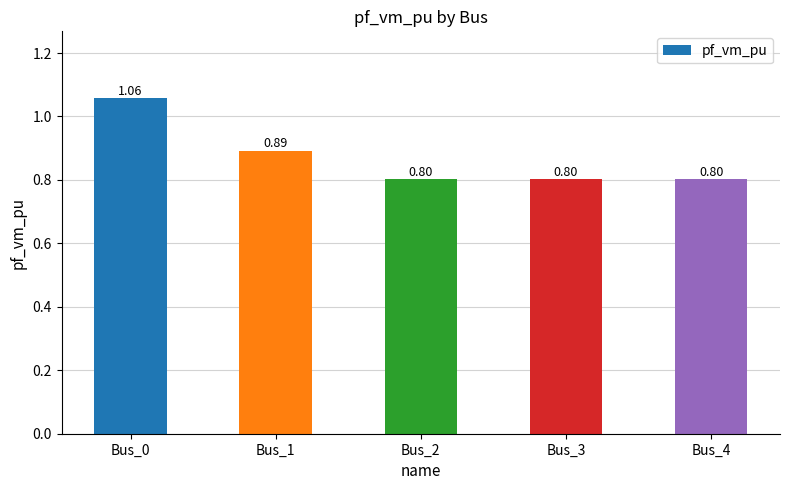

Between Bus_1 and Bus_3, which is larger?

Bus_1